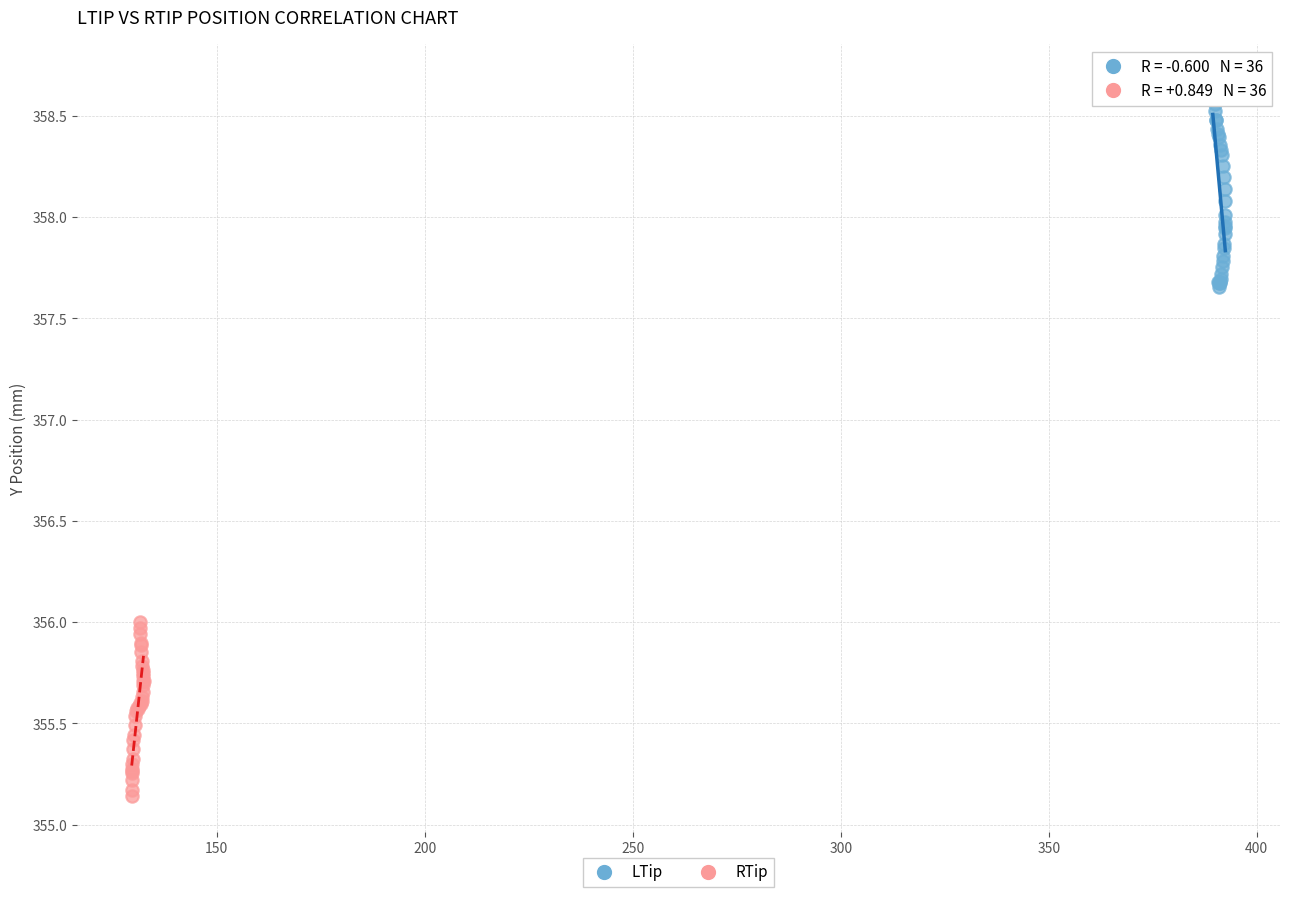

Which series reaches the maximum Y coordinate?

LTip